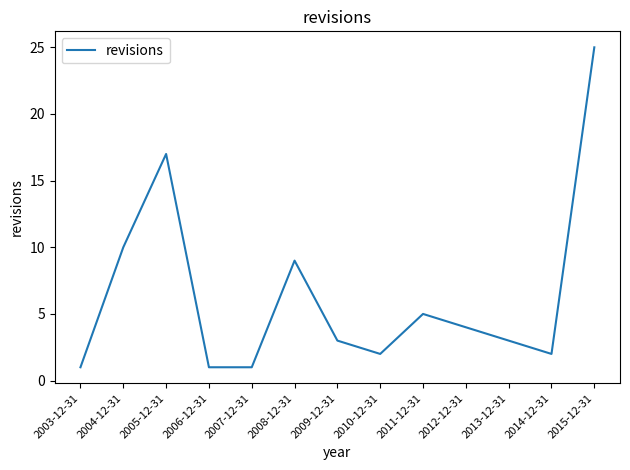

What is the ratio of the value at 2014-12-31 to the value at 2012-12-31?

0.5